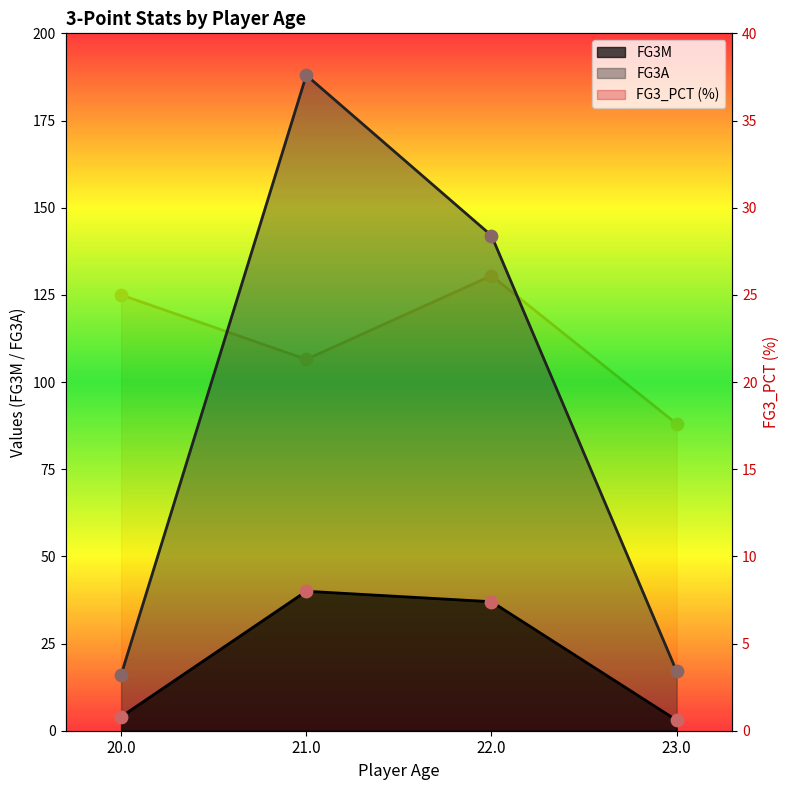

At how many categories does at least one series exceed 186?

1